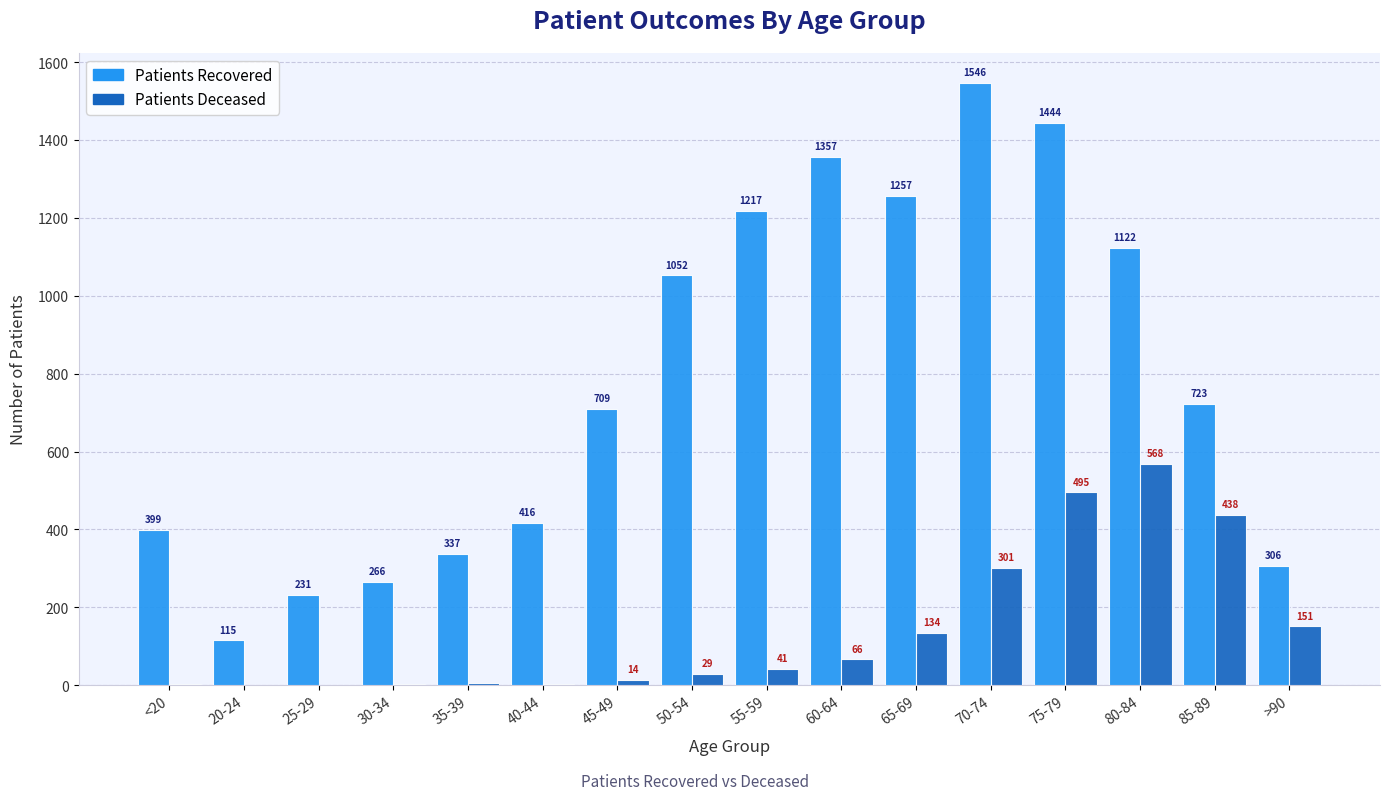

What is the greatest value displayed?

1546